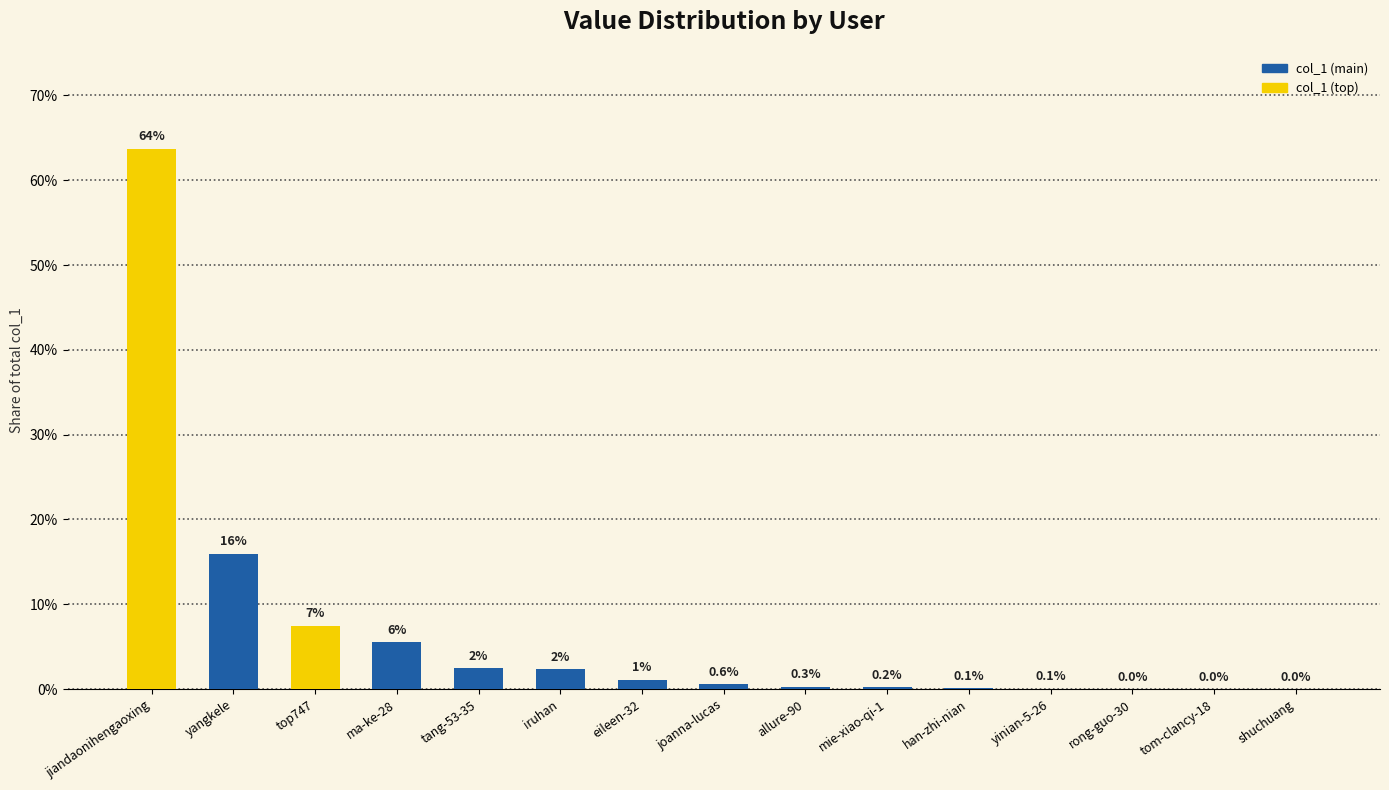

What is the difference between the maximum and second lowest values?

0.6